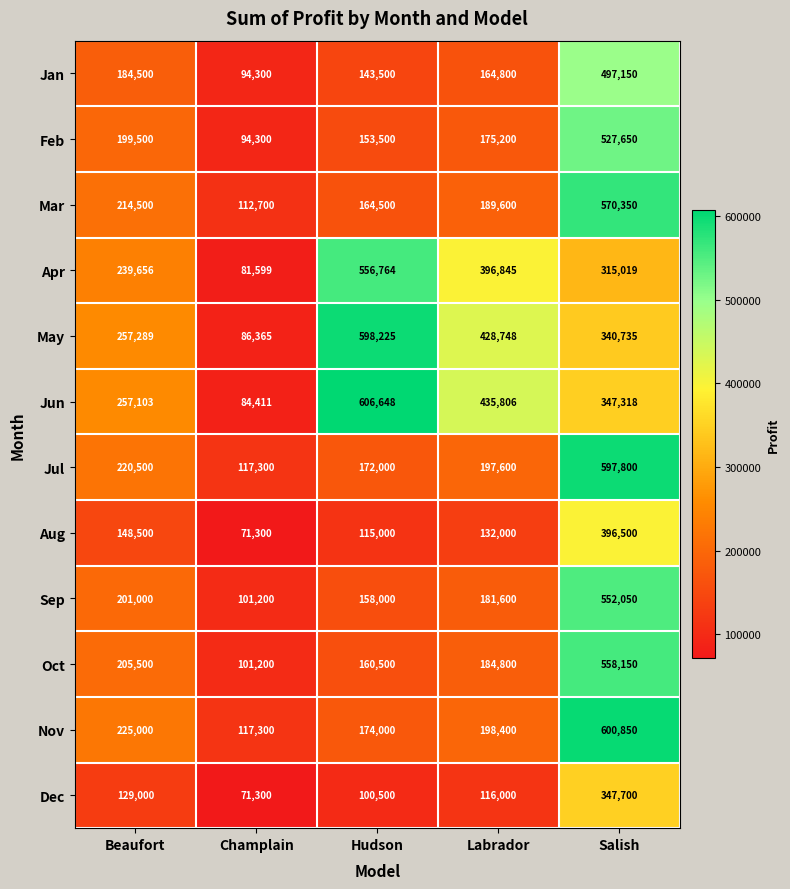

What is the difference between the second highest and minimum values in the May series?

342383